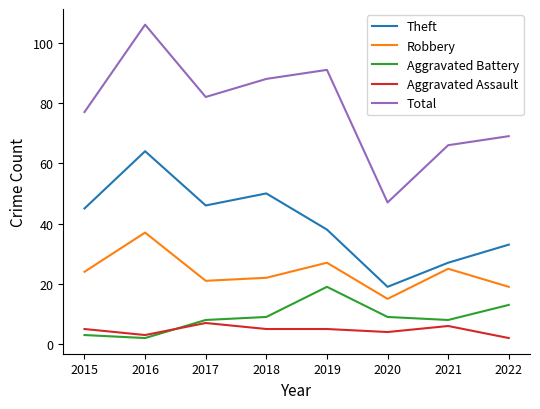

Between 2016 and 2022, which series saw the biggest shift?

Total